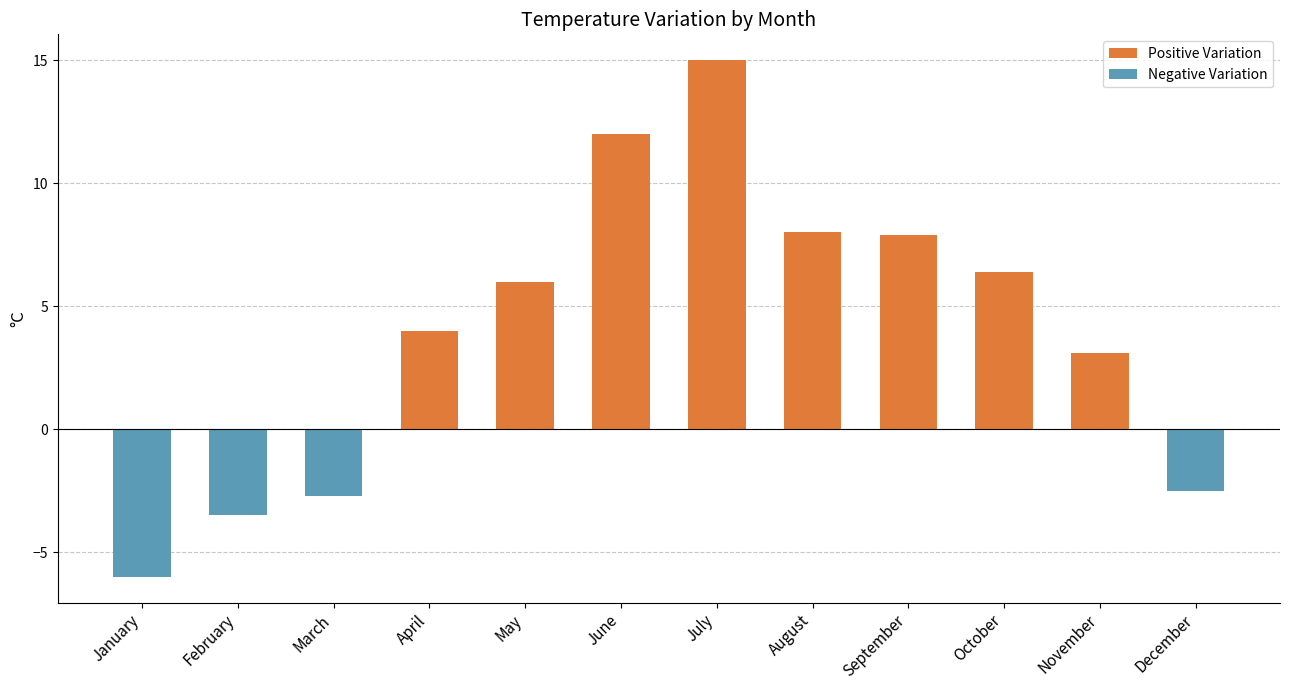

Which category has the highest value across all series?

July